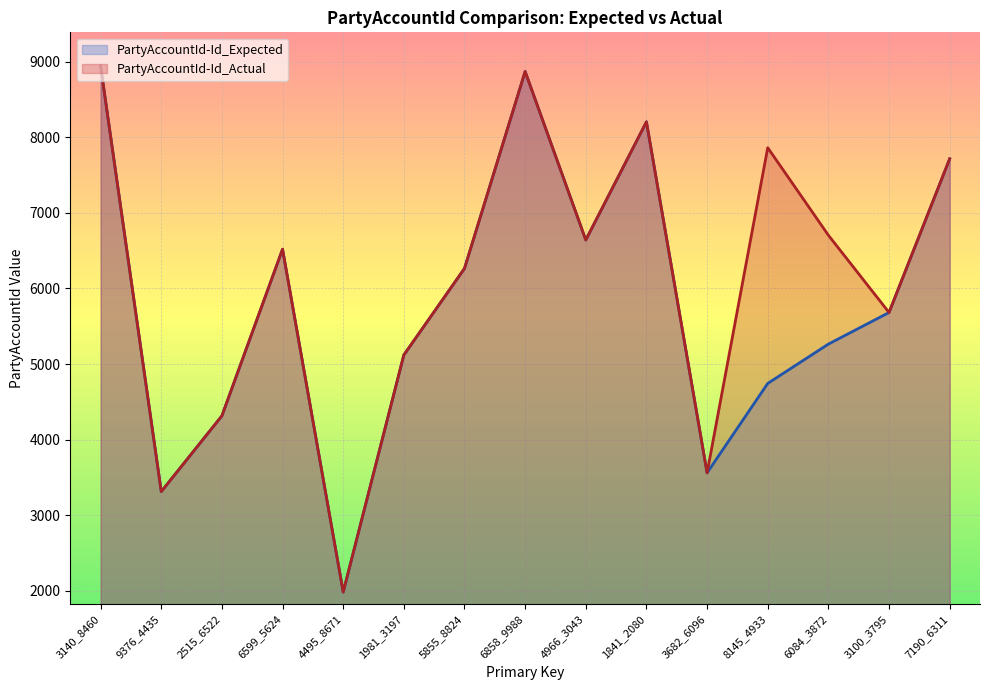

Reading left to right, transcribe all the data shown in this chart.

PartyAccountId-Id_Expected: 3140_8460=8941	9376_4435=3313	2515_6522=4315	6599_5624=6519	4495_8671=1984	1981_3197=5120	5855_8824=6265	6858_9988=8870	4966_3043=6641	1841_2080=8204	3682_6096=3561	8145_4933=4744	6084_3872=5264	3100_3795=5682	7190_6311=7715
PartyAccountId-Id_Actual: 3140_8460=8941	9376_4435=3313	2515_6522=4315	6599_5624=6519	4495_8671=1984	1981_3197=5120	5855_8824=6265	6858_9988=8870	4966_3043=6641	1841_2080=8204	3682_6096=3561	8145_4933=7862	6084_3872=6704	3100_3795=5682	7190_6311=7715